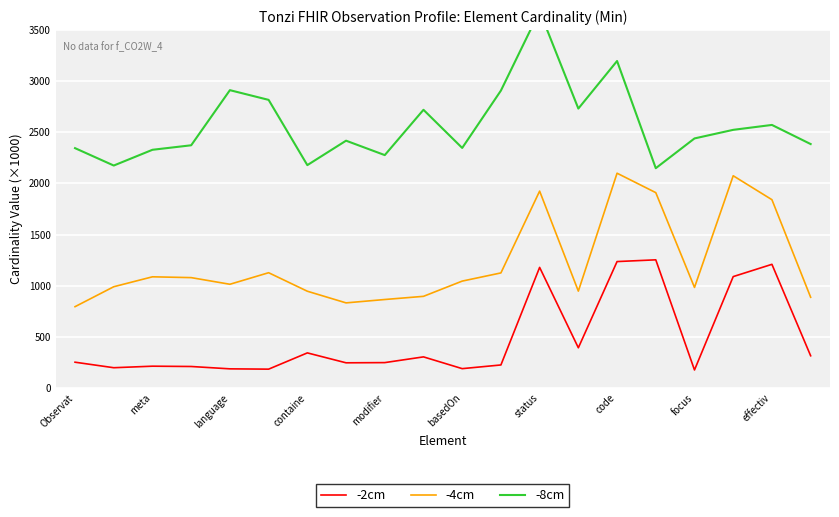

Which series has the largest total across all categories?

-8cm